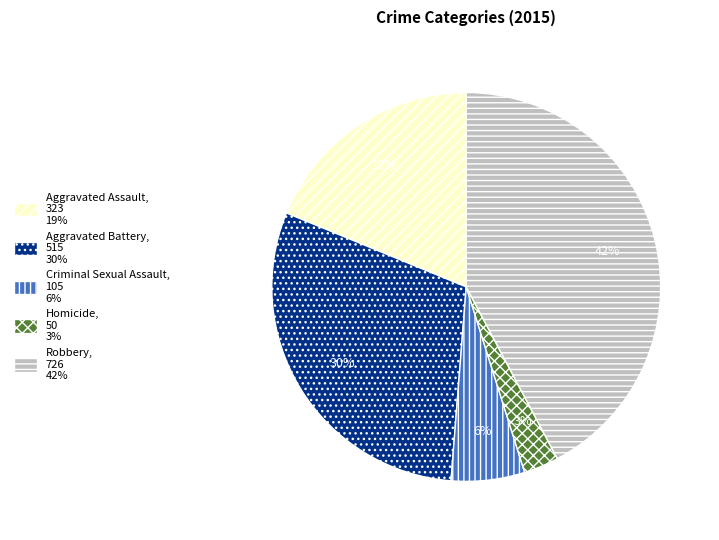

Combined, do Criminal Sexual Assault and Aggravated Battery account for over 50%?

No